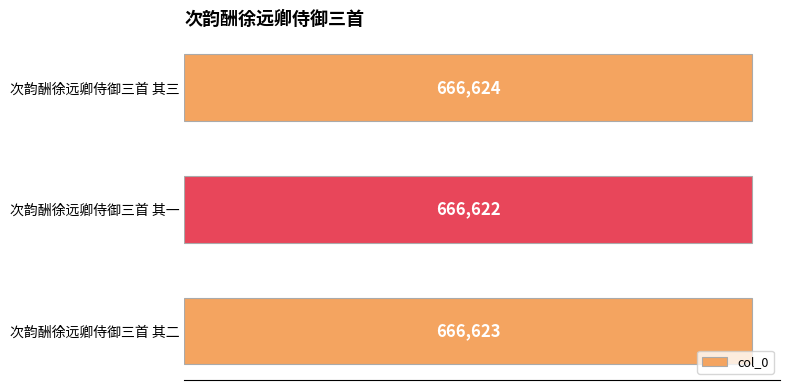

The value at 次韵酬徐远卿侍御三首 其三 is 666624. True or false?

True